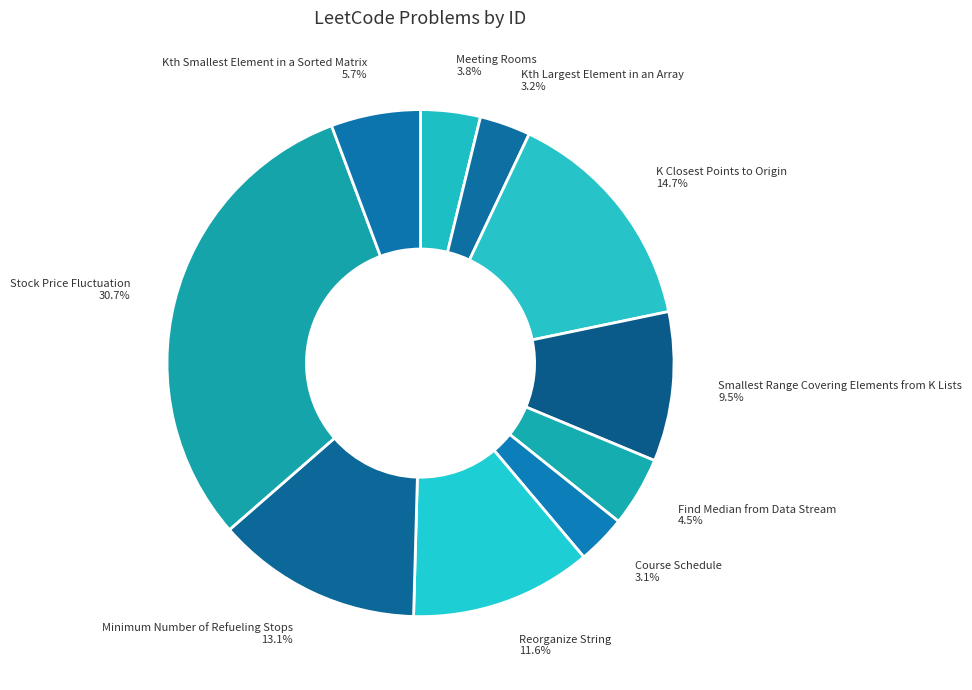

What is the largest slice in the pie chart?

Stock Price Fluctuation